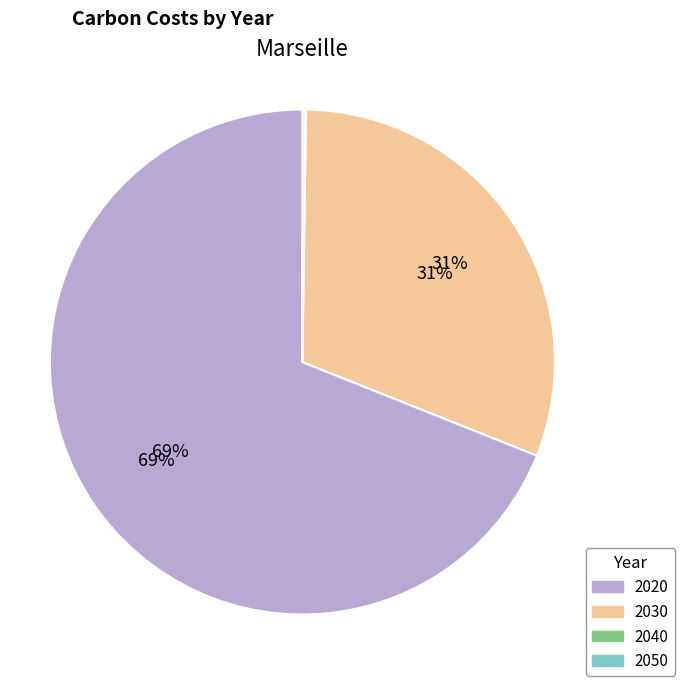

Which slice is the largest?

2020